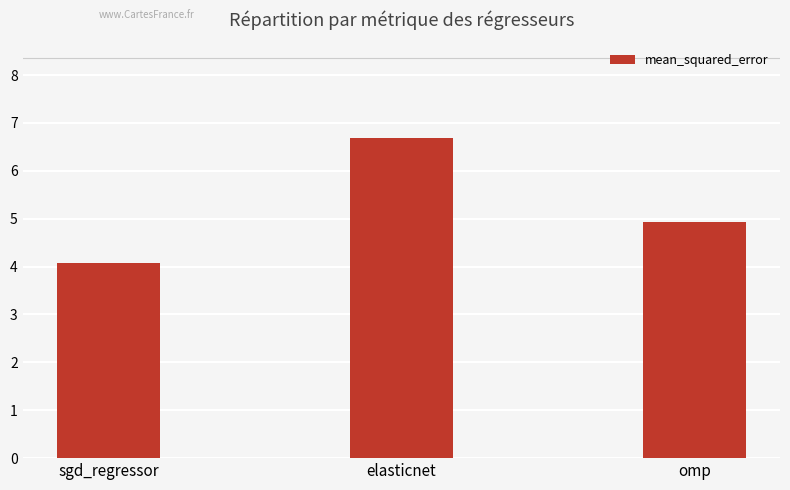

What is the label of the 2nd bar from the right?

elasticnet